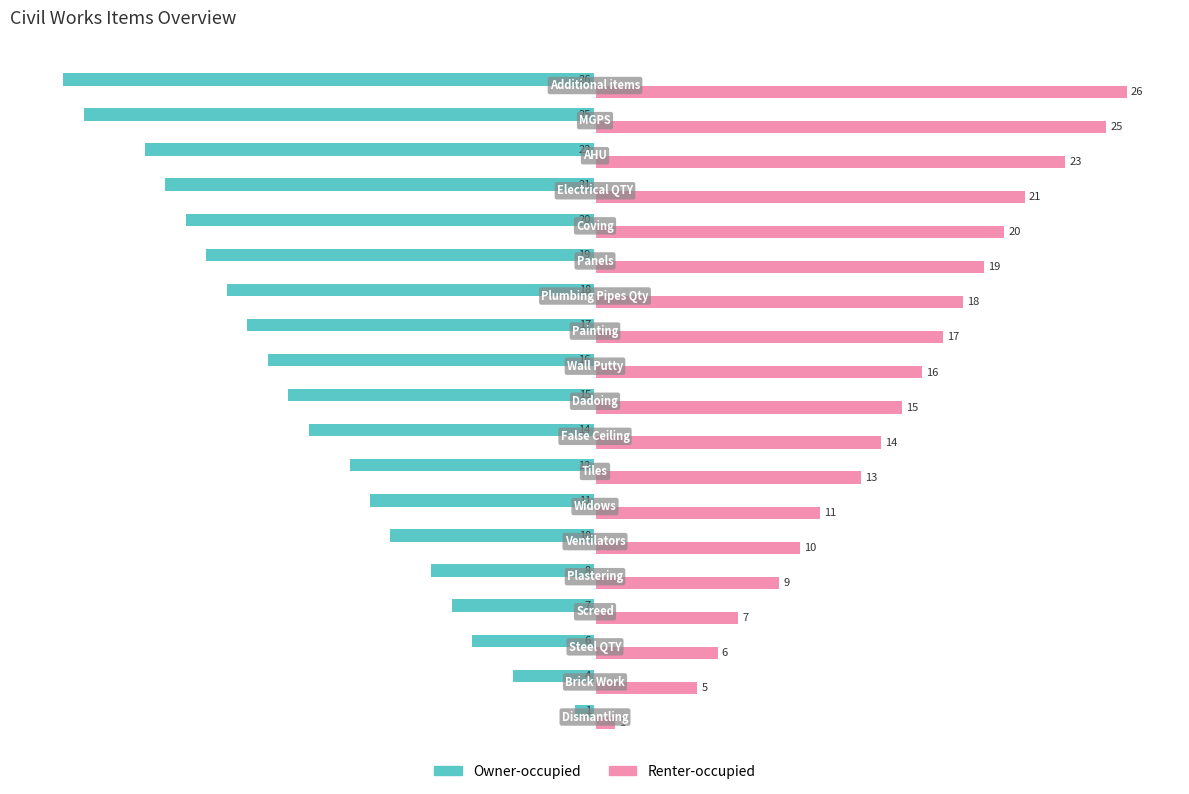

What is the lowest value of the Owner-occupied series?

-26